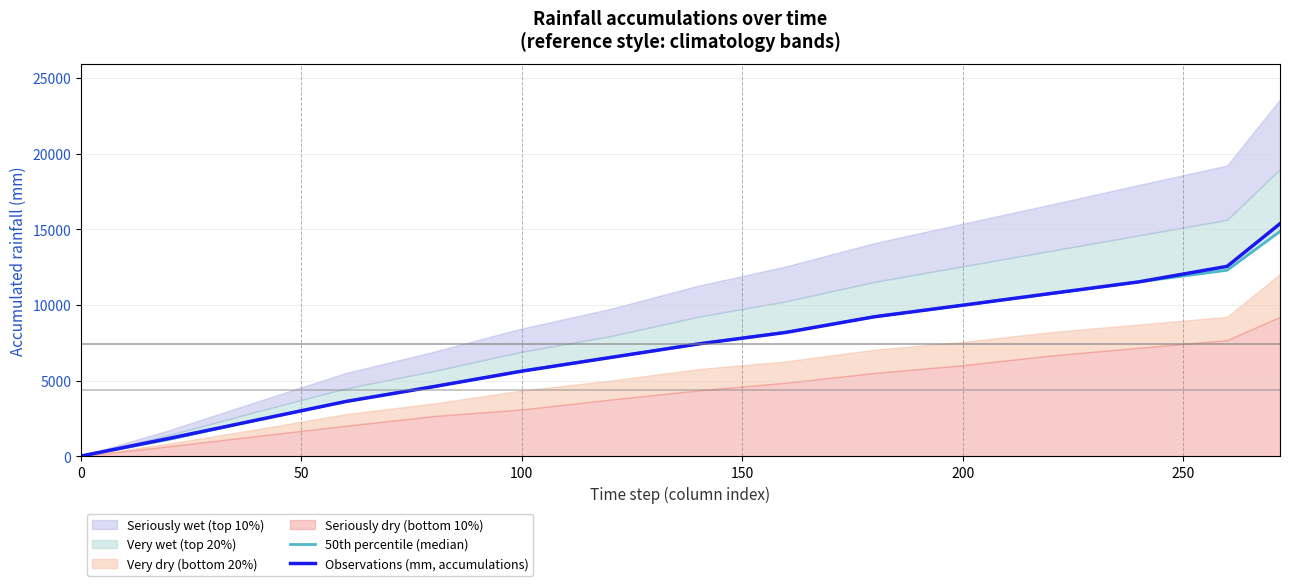

What is the sum of all Observations (mm, accumulations) values?

109048